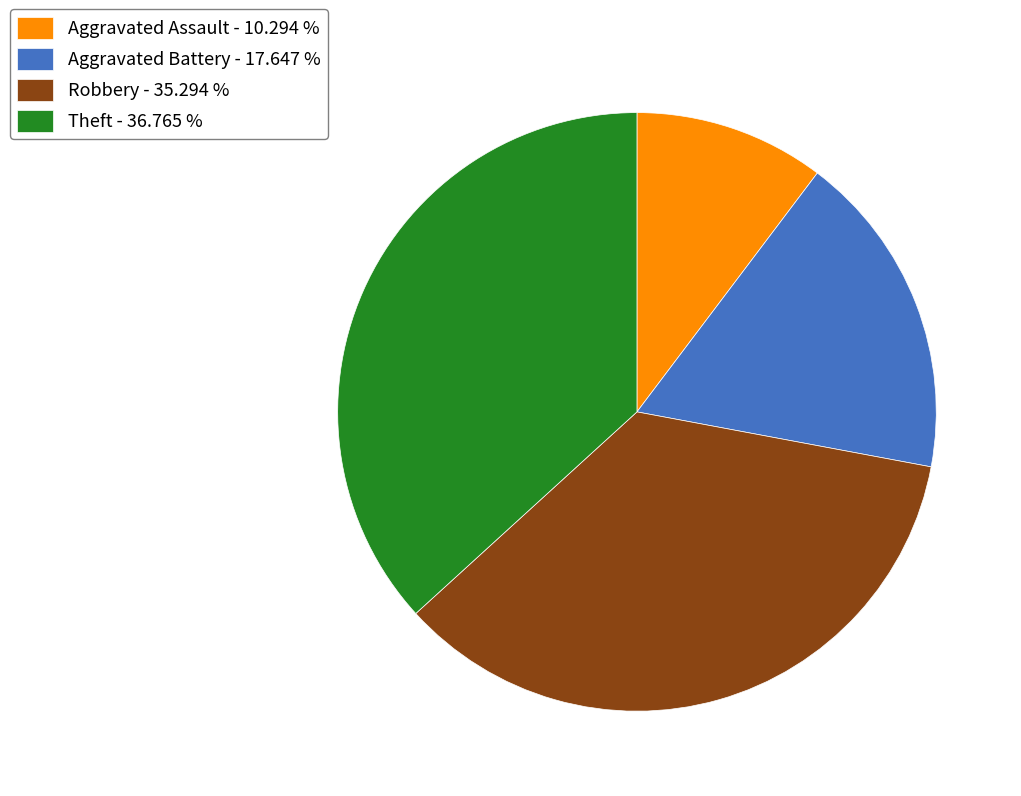

Do Theft and Aggravated Battery together represent more than half of the pie?

Yes